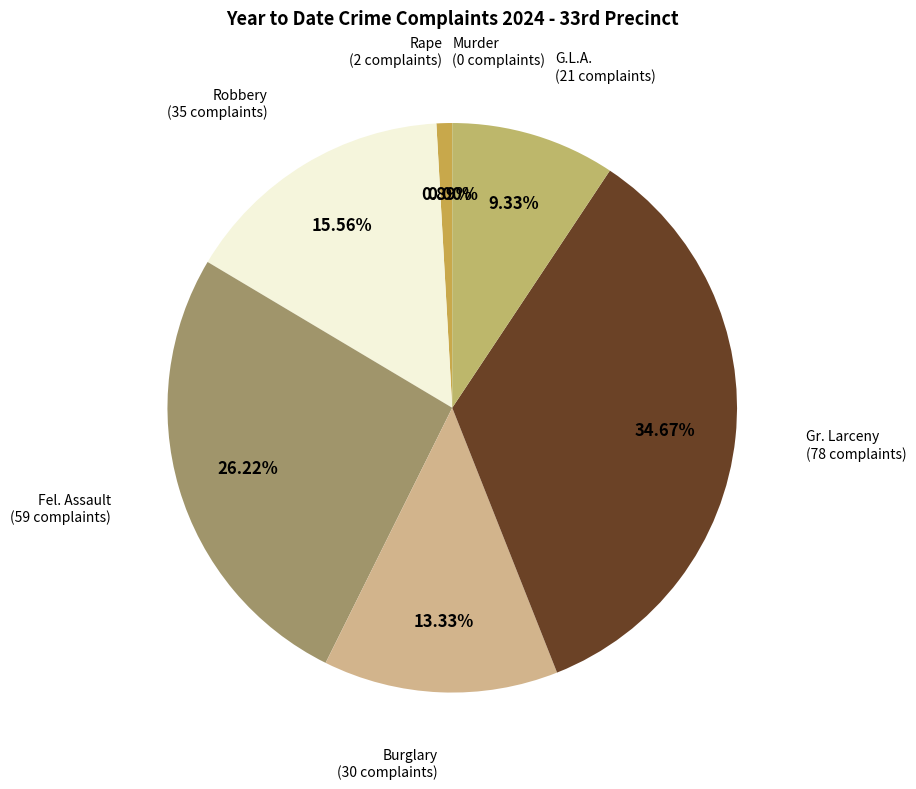

To the nearest percent, what is the difference between the largest and smallest slice percentages?

35%